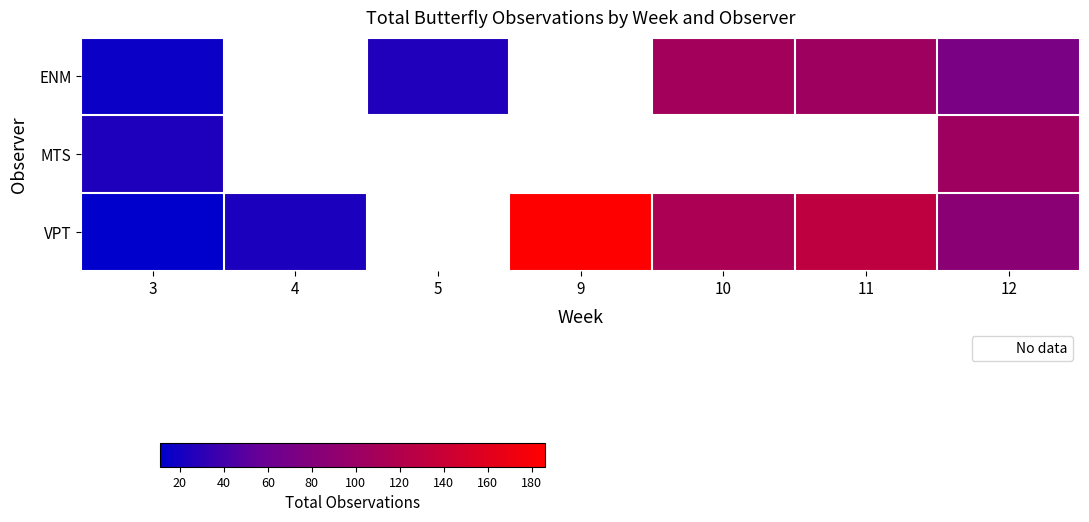

Rank the series at 3 from highest to lowest value.

MTS, ENM, VPT